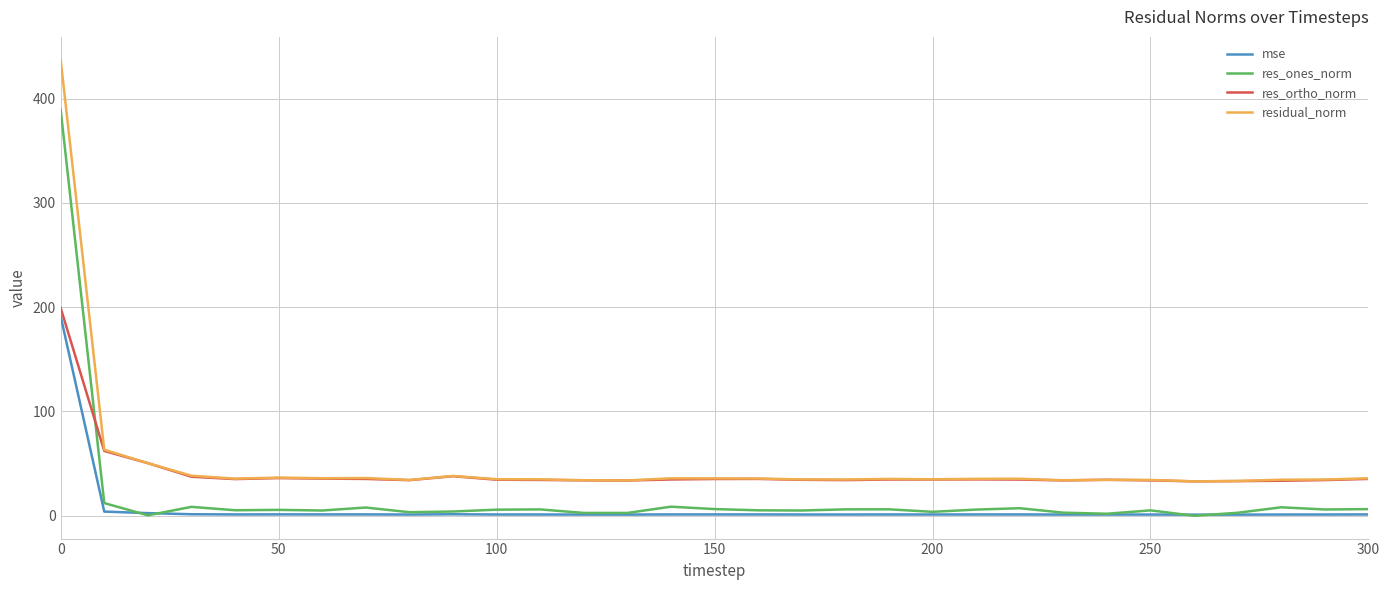

Which series has the largest total across all categories?

residual_norm